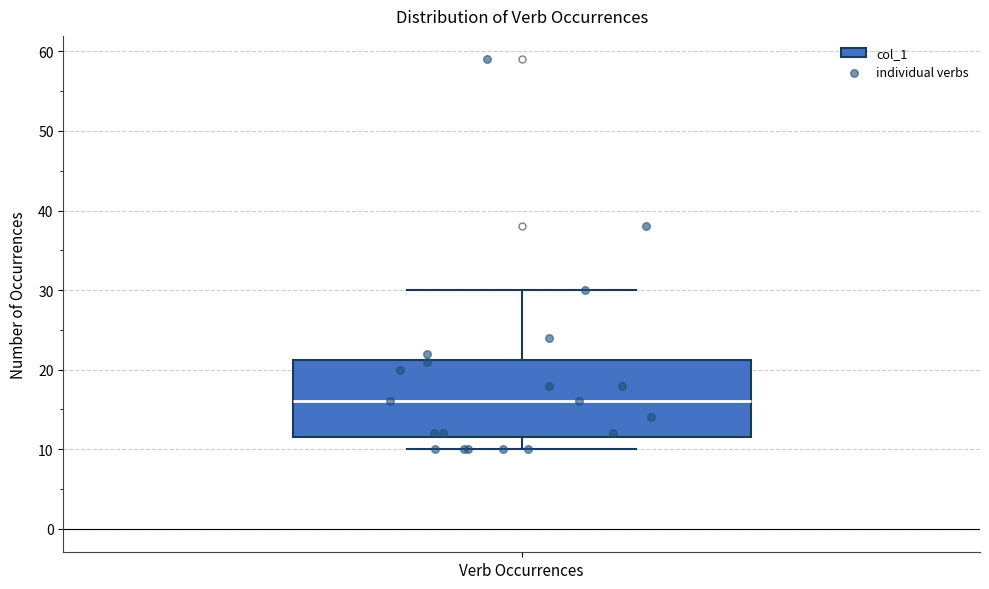

Transcribe this box plot: give where the median line is, the range the box spans, and where the two whiskers end, as read against the y-axis. The values are not printed on the chart, so give them approximately, as read against the axis.

median 16, box 12 to 21, whiskers 10 to 30